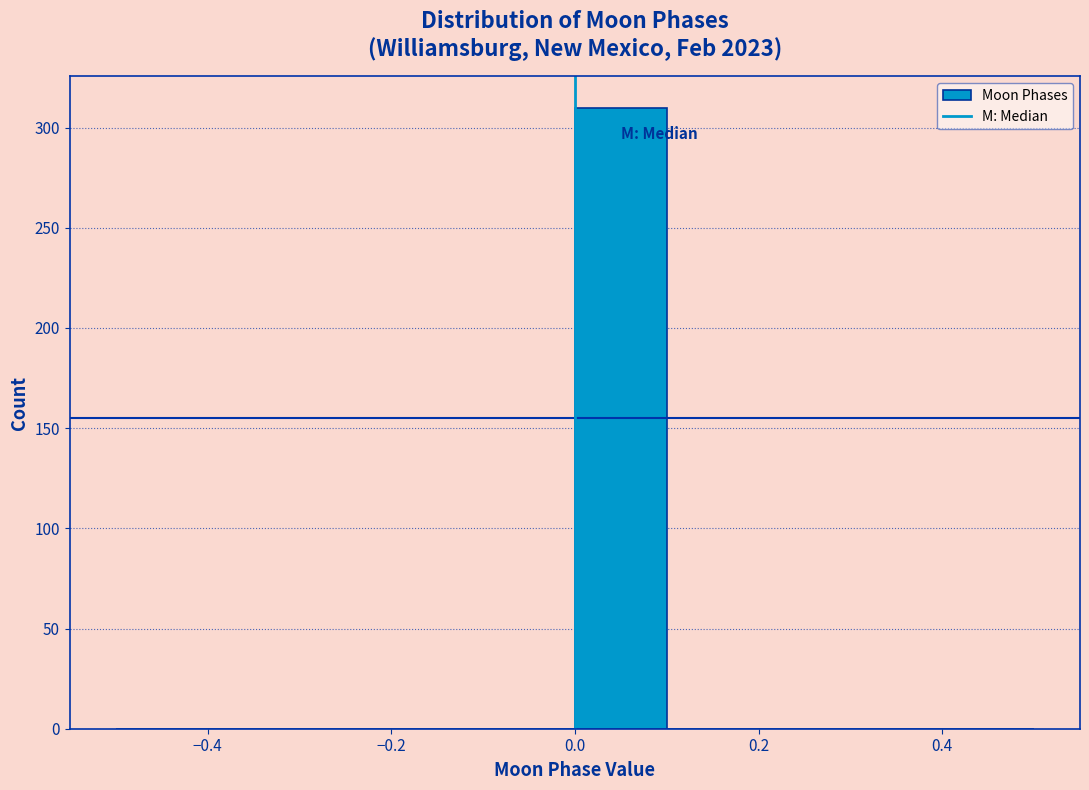

How tall is the bar that spans 0.0 to 0.1 on the x-axis? The values are not printed on the chart, so give them approximately, as read against the axis.

310